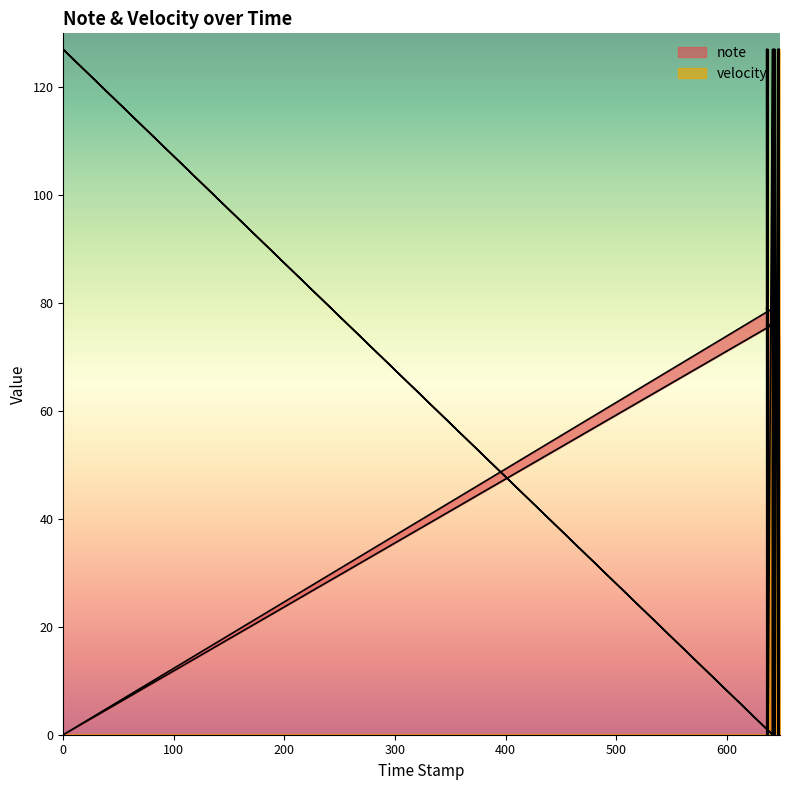

Does the chart have visible grid lines?

No